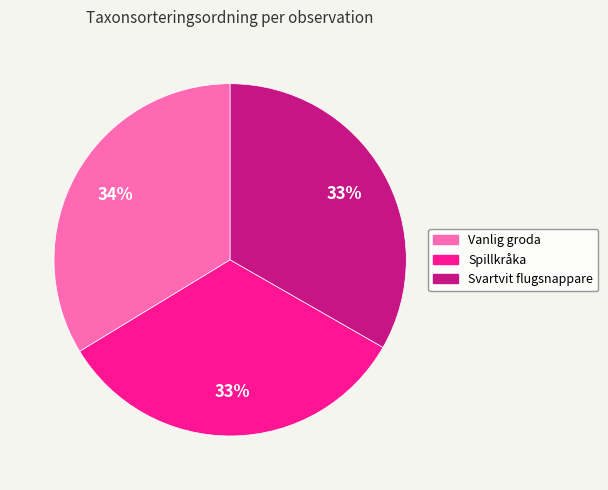

The Svartvit flugsnappare slice represents 24% of the pie. True or false?

False